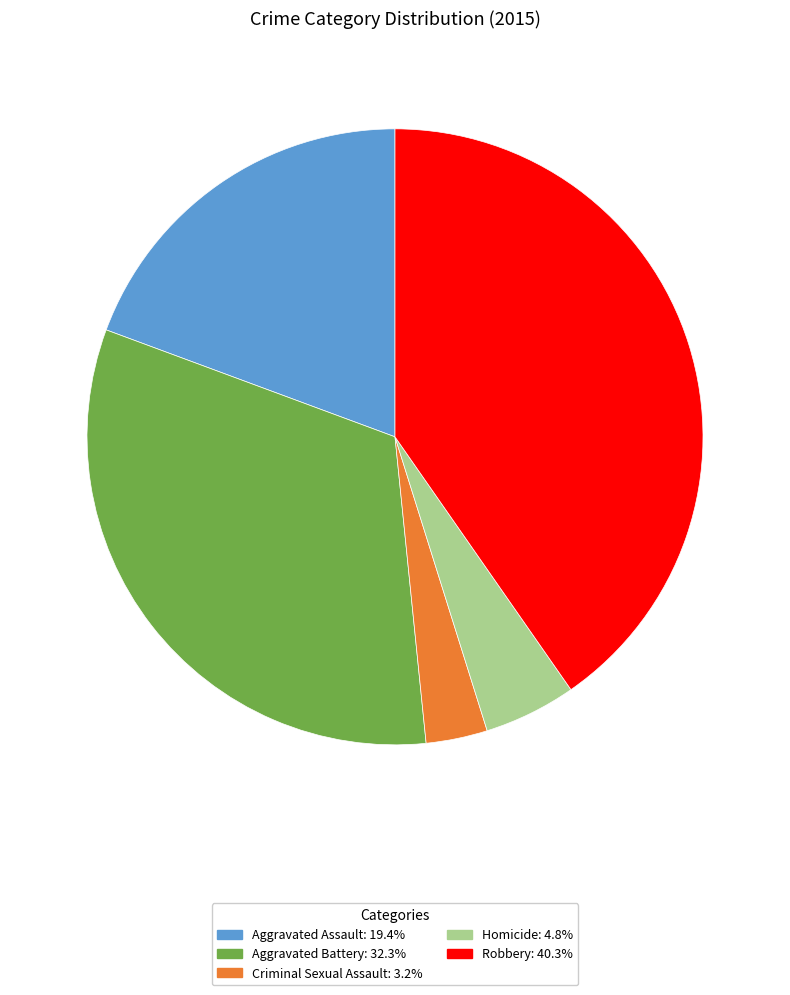

Combined, do Homicide and Aggravated Battery account for over 50%?

No